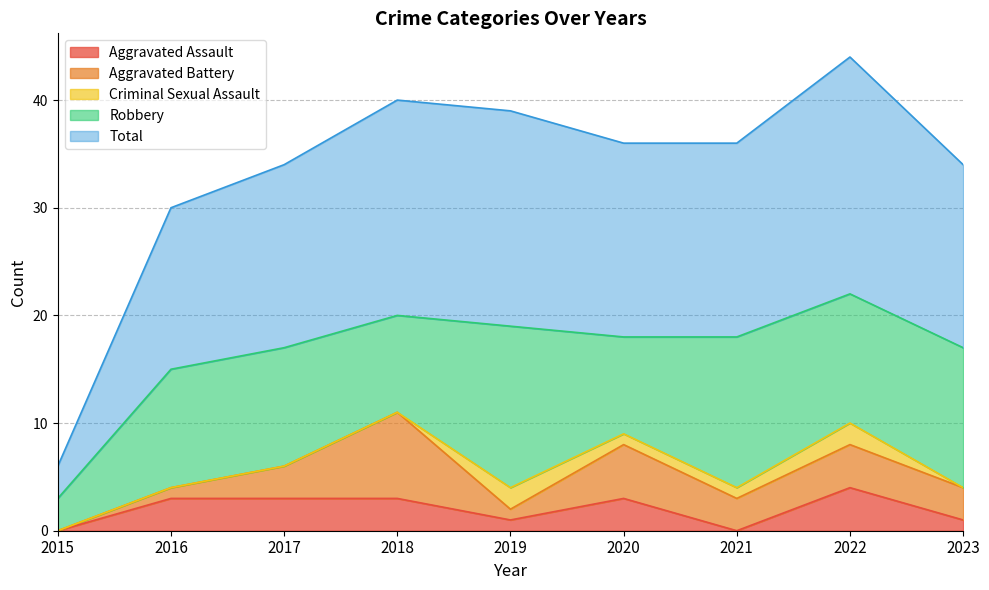

What is the value of the Aggravated Battery point at the 4th from the left?

8